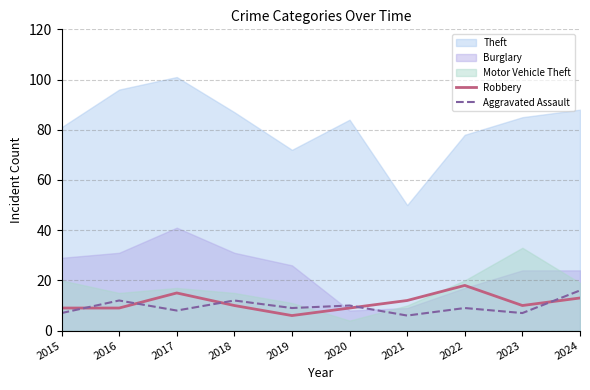

At which category does the chart reach its minimum across all series?

2019